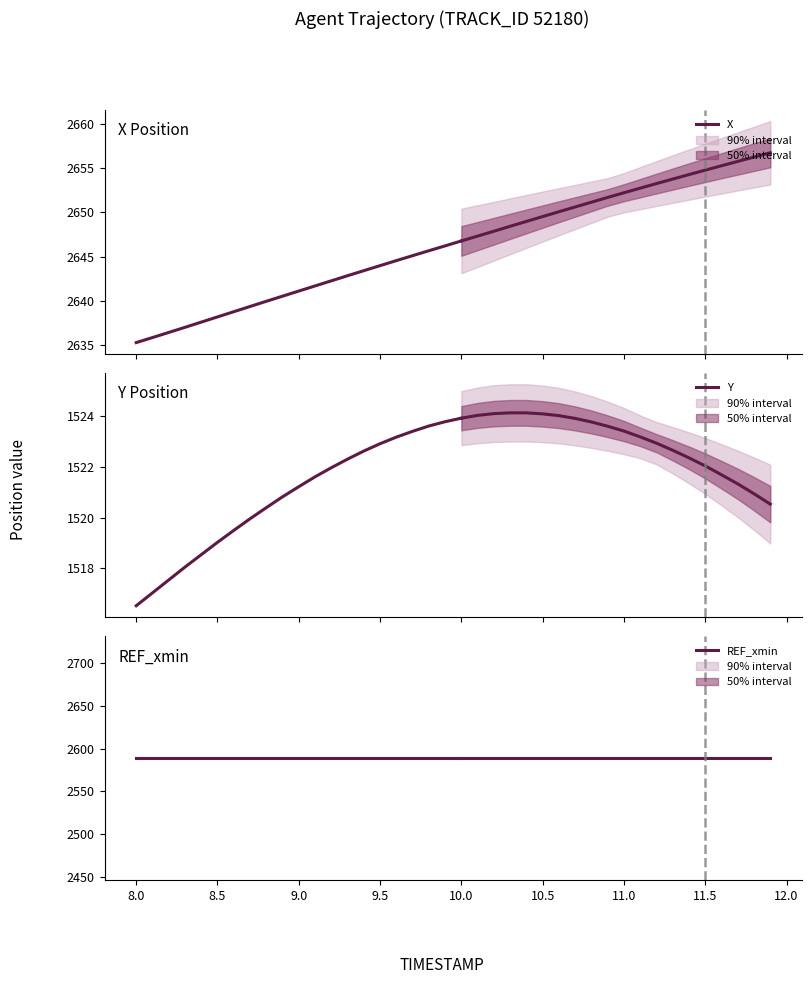

What is the total value across all series at 8.5?

6746.0